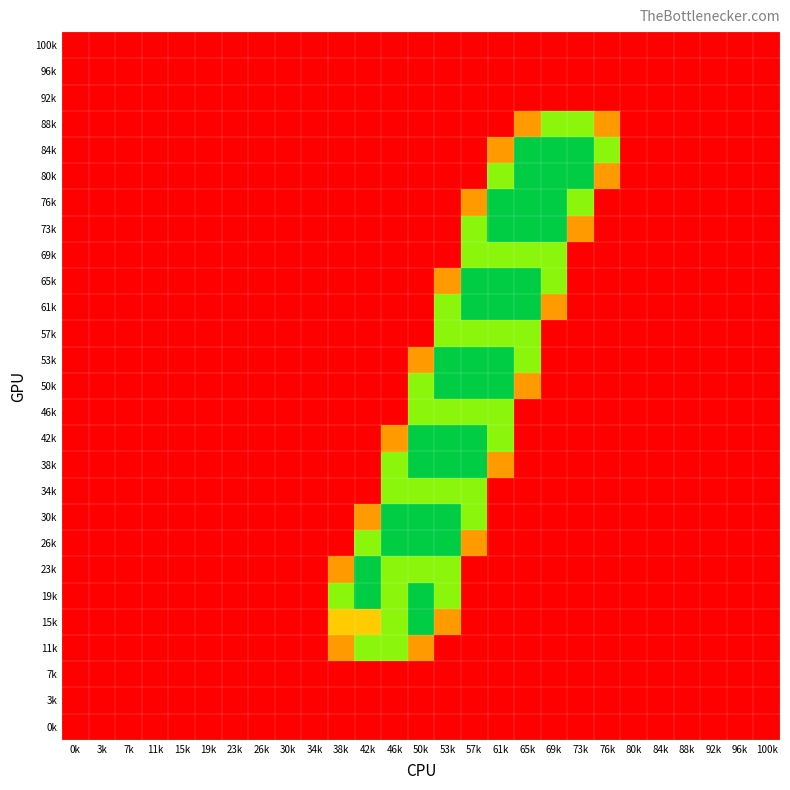

Reading right to left, list all the values displayed in this chart.

100k: 100k=0.0	96k=0.0	92k=0.0	88k=0.0	84k=0.0	80k=0.0	76k=0.0	73k=0.0	69k=0.0	65k=0.0	61k=0.0	57k=0.0	53k=0.0	50k=0.0	46k=0.0	42k=0.0	38k=0.0	34k=0.0	30k=0.0	26k=0.0	23k=0.0	19k=0.0	15k=0.0	11k=0.0	7k=0.0	3k=0.0	0k=0.0
96k: 100k=0.0	96k=0.0	92k=0.0	88k=0.0	84k=0.0	80k=0.0	76k=0.0	73k=0.0	69k=0.0	65k=0.0	61k=0.0	57k=0.0	53k=0.0	50k=0.0	46k=0.0	42k=0.0	38k=0.0	34k=0.0	30k=0.0	26k=0.0	23k=0.0	19k=0.0	15k=0.0	11k=0.0	7k=0.0	3k=0.0	0k=0.0
92k: 100k=0.0	96k=0.0	92k=0.0	88k=0.0	84k=0.0	80k=0.0	76k=0.0	73k=0.0	69k=0.0	65k=0.0	61k=0.0	57k=0.0	53k=0.0	50k=0.0	46k=0.0	42k=0.0	38k=0.0	34k=0.0	30k=0.0	26k=0.0	23k=0.0	19k=0.0	15k=0.0	11k=0.0	7k=0.0	3k=0.0	0k=0.0
88k: 100k=0.0	96k=0.0	92k=0.0	88k=0.0	84k=0.0	80k=0.0	76k=0.8	73k=1.5	69k=1.5	65k=0.8	61k=0.0	57k=0.0	53k=0.0	50k=0.0	46k=0.0	42k=0.0	38k=0.0	34k=0.0	30k=0.0	26k=0.0	23k=0.0	19k=0.0	15k=0.0	11k=0.0	7k=0.0	3k=0.0	0k=0.0
84k: 100k=0.0	96k=0.0	92k=0.0	88k=0.0	84k=0.0	80k=0.0	76k=1.5	73k=2.0	69k=2.0	65k=2.0	61k=0.8	57k=0.0	53k=0.0	50k=0.0	46k=0.0	42k=0.0	38k=0.0	34k=0.0	30k=0.0	26k=0.0	23k=0.0	19k=0.0	15k=0.0	11k=0.0	7k=0.0	3k=0.0	0k=0.0
80k: 100k=0.0	96k=0.0	92k=0.0	88k=0.0	84k=0.0	80k=0.0	76k=0.8	73k=2.0	69k=2.0	65k=2.0	61k=1.5	57k=0.0	53k=0.0	50k=0.0	46k=0.0	42k=0.0	38k=0.0	34k=0.0	30k=0.0	26k=0.0	23k=0.0	19k=0.0	15k=0.0	11k=0.0	7k=0.0	3k=0.0	0k=0.0
76k: 100k=0.0	96k=0.0	92k=0.0	88k=0.0	84k=0.0	80k=0.0	76k=0.0	73k=1.5	69k=2.0	65k=2.0	61k=2.0	57k=0.8	53k=0.0	50k=0.0	46k=0.0	42k=0.0	38k=0.0	34k=0.0	30k=0.0	26k=0.0	23k=0.0	19k=0.0	15k=0.0	11k=0.0	7k=0.0	3k=0.0	0k=0.0
73k: 100k=0.0	96k=0.0	92k=0.0	88k=0.0	84k=0.0	80k=0.0	76k=0.0	73k=0.8	69k=2.0	65k=2.0	61k=2.0	57k=1.5	53k=0.0	50k=0.0	46k=0.0	42k=0.0	38k=0.0	34k=0.0	30k=0.0	26k=0.0	23k=0.0	19k=0.0	15k=0.0	11k=0.0	7k=0.0	3k=0.0	0k=0.0
69k: 100k=0.0	96k=0.0	92k=0.0	88k=0.0	84k=0.0	80k=0.0	76k=0.0	73k=0.0	69k=1.5	65k=1.5	61k=1.5	57k=1.5	53k=0.0	50k=0.0	46k=0.0	42k=0.0	38k=0.0	34k=0.0	30k=0.0	26k=0.0	23k=0.0	19k=0.0	15k=0.0	11k=0.0	7k=0.0	3k=0.0	0k=0.0
65k: 100k=0.0	96k=0.0	92k=0.0	88k=0.0	84k=0.0	80k=0.0	76k=0.0	73k=0.0	69k=1.5	65k=2.0	61k=2.0	57k=2.0	53k=0.8	50k=0.0	46k=0.0	42k=0.0	38k=0.0	34k=0.0	30k=0.0	26k=0.0	23k=0.0	19k=0.0	15k=0.0	11k=0.0	7k=0.0	3k=0.0	0k=0.0
61k: 100k=0.0	96k=0.0	92k=0.0	88k=0.0	84k=0.0	80k=0.0	76k=0.0	73k=0.0	69k=0.8	65k=2.0	61k=2.0	57k=2.0	53k=1.5	50k=0.0	46k=0.0	42k=0.0	38k=0.0	34k=0.0	30k=0.0	26k=0.0	23k=0.0	19k=0.0	15k=0.0	11k=0.0	7k=0.0	3k=0.0	0k=0.0
57k: 100k=0.0	96k=0.0	92k=0.0	88k=0.0	84k=0.0	80k=0.0	76k=0.0	73k=0.0	69k=0.0	65k=1.5	61k=1.5	57k=1.5	53k=1.5	50k=0.0	46k=0.0	42k=0.0	38k=0.0	34k=0.0	30k=0.0	26k=0.0	23k=0.0	19k=0.0	15k=0.0	11k=0.0	7k=0.0	3k=0.0	0k=0.0
53k: 100k=0.0	96k=0.0	92k=0.0	88k=0.0	84k=0.0	80k=0.0	76k=0.0	73k=0.0	69k=0.0	65k=1.5	61k=2.0	57k=2.0	53k=2.0	50k=0.8	46k=0.0	42k=0.0	38k=0.0	34k=0.0	30k=0.0	26k=0.0	23k=0.0	19k=0.0	15k=0.0	11k=0.0	7k=0.0	3k=0.0	0k=0.0
50k: 100k=0.0	96k=0.0	92k=0.0	88k=0.0	84k=0.0	80k=0.0	76k=0.0	73k=0.0	69k=0.0	65k=0.8	61k=2.0	57k=2.0	53k=2.0	50k=1.5	46k=0.0	42k=0.0	38k=0.0	34k=0.0	30k=0.0	26k=0.0	23k=0.0	19k=0.0	15k=0.0	11k=0.0	7k=0.0	3k=0.0	0k=0.0
46k: 100k=0.0	96k=0.0	92k=0.0	88k=0.0	84k=0.0	80k=0.0	76k=0.0	73k=0.0	69k=0.0	65k=0.0	61k=1.5	57k=1.5	53k=1.5	50k=1.5	46k=0.0	42k=0.0	38k=0.0	34k=0.0	30k=0.0	26k=0.0	23k=0.0	19k=0.0	15k=0.0	11k=0.0	7k=0.0	3k=0.0	0k=0.0
42k: 100k=0.0	96k=0.0	92k=0.0	88k=0.0	84k=0.0	80k=0.0	76k=0.0	73k=0.0	69k=0.0	65k=0.0	61k=1.5	57k=2.0	53k=2.0	50k=2.0	46k=0.8	42k=0.0	38k=0.0	34k=0.0	30k=0.0	26k=0.0	23k=0.0	19k=0.0	15k=0.0	11k=0.0	7k=0.0	3k=0.0	0k=0.0
38k: 100k=0.0	96k=0.0	92k=0.0	88k=0.0	84k=0.0	80k=0.0	76k=0.0	73k=0.0	69k=0.0	65k=0.0	61k=0.8	57k=2.0	53k=2.0	50k=2.0	46k=1.5	42k=0.0	38k=0.0	34k=0.0	30k=0.0	26k=0.0	23k=0.0	19k=0.0	15k=0.0	11k=0.0	7k=0.0	3k=0.0	0k=0.0
34k: 100k=0.0	96k=0.0	92k=0.0	88k=0.0	84k=0.0	80k=0.0	76k=0.0	73k=0.0	69k=0.0	65k=0.0	61k=0.0	57k=1.5	53k=1.5	50k=1.5	46k=1.5	42k=0.0	38k=0.0	34k=0.0	30k=0.0	26k=0.0	23k=0.0	19k=0.0	15k=0.0	11k=0.0	7k=0.0	3k=0.0	0k=0.0
30k: 100k=0.0	96k=0.0	92k=0.0	88k=0.0	84k=0.0	80k=0.0	76k=0.0	73k=0.0	69k=0.0	65k=0.0	61k=0.0	57k=1.5	53k=2.0	50k=2.0	46k=2.0	42k=0.8	38k=0.0	34k=0.0	30k=0.0	26k=0.0	23k=0.0	19k=0.0	15k=0.0	11k=0.0	7k=0.0	3k=0.0	0k=0.0
26k: 100k=0.0	96k=0.0	92k=0.0	88k=0.0	84k=0.0	80k=0.0	76k=0.0	73k=0.0	69k=0.0	65k=0.0	61k=0.0	57k=0.8	53k=2.0	50k=2.0	46k=2.0	42k=1.5	38k=0.0	34k=0.0	30k=0.0	26k=0.0	23k=0.0	19k=0.0	15k=0.0	11k=0.0	7k=0.0	3k=0.0	0k=0.0
23k: 100k=0.0	96k=0.0	92k=0.0	88k=0.0	84k=0.0	80k=0.0	76k=0.0	73k=0.0	69k=0.0	65k=0.0	61k=0.0	57k=0.0	53k=1.5	50k=1.5	46k=1.5	42k=2.0	38k=0.8	34k=0.0	30k=0.0	26k=0.0	23k=0.0	19k=0.0	15k=0.0	11k=0.0	7k=0.0	3k=0.0	0k=0.0
19k: 100k=0.0	96k=0.0	92k=0.0	88k=0.0	84k=0.0	80k=0.0	76k=0.0	73k=0.0	69k=0.0	65k=0.0	61k=0.0	57k=0.0	53k=1.5	50k=2.0	46k=1.5	42k=2.0	38k=1.5	34k=0.0	30k=0.0	26k=0.0	23k=0.0	19k=0.0	15k=0.0	11k=0.0	7k=0.0	3k=0.0	0k=0.0
15k: 100k=0.0	96k=0.0	92k=0.0	88k=0.0	84k=0.0	80k=0.0	76k=0.0	73k=0.0	69k=0.0	65k=0.0	61k=0.0	57k=0.0	53k=0.8	50k=2.0	46k=1.5	42k=1.0	38k=1.0	34k=0.0	30k=0.0	26k=0.0	23k=0.0	19k=0.0	15k=0.0	11k=0.0	7k=0.0	3k=0.0	0k=0.0
11k: 100k=0.0	96k=0.0	92k=0.0	88k=0.0	84k=0.0	80k=0.0	76k=0.0	73k=0.0	69k=0.0	65k=0.0	61k=0.0	57k=0.0	53k=0.0	50k=0.8	46k=1.5	42k=1.5	38k=0.8	34k=0.0	30k=0.0	26k=0.0	23k=0.0	19k=0.0	15k=0.0	11k=0.0	7k=0.0	3k=0.0	0k=0.0
7k: 100k=0.0	96k=0.0	92k=0.0	88k=0.0	84k=0.0	80k=0.0	76k=0.0	73k=0.0	69k=0.0	65k=0.0	61k=0.0	57k=0.0	53k=0.0	50k=0.0	46k=0.0	42k=0.0	38k=0.0	34k=0.0	30k=0.0	26k=0.0	23k=0.0	19k=0.0	15k=0.0	11k=0.0	7k=0.0	3k=0.0	0k=0.0
3k: 100k=0.0	96k=0.0	92k=0.0	88k=0.0	84k=0.0	80k=0.0	76k=0.0	73k=0.0	69k=0.0	65k=0.0	61k=0.0	57k=0.0	53k=0.0	50k=0.0	46k=0.0	42k=0.0	38k=0.0	34k=0.0	30k=0.0	26k=0.0	23k=0.0	19k=0.0	15k=0.0	11k=0.0	7k=0.0	3k=0.0	0k=0.0
0k: 100k=0.0	96k=0.0	92k=0.0	88k=0.0	84k=0.0	80k=0.0	76k=0.0	73k=0.0	69k=0.0	65k=0.0	61k=0.0	57k=0.0	53k=0.0	50k=0.0	46k=0.0	42k=0.0	38k=0.0	34k=0.0	30k=0.0	26k=0.0	23k=0.0	19k=0.0	15k=0.0	11k=0.0	7k=0.0	3k=0.0	0k=0.0